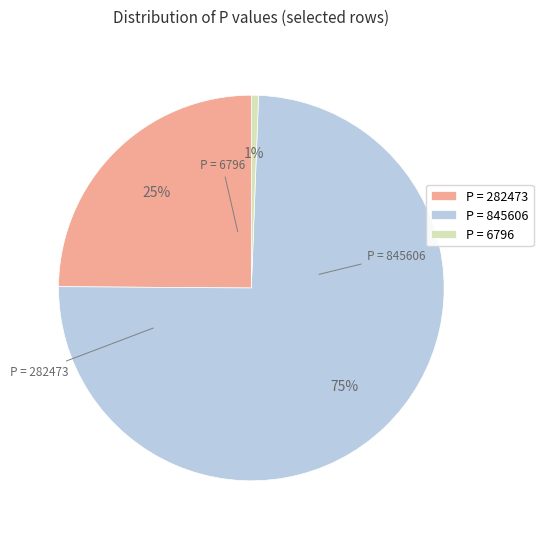

Do P = 282473 and P = 6796 together represent more than half of the pie?

No